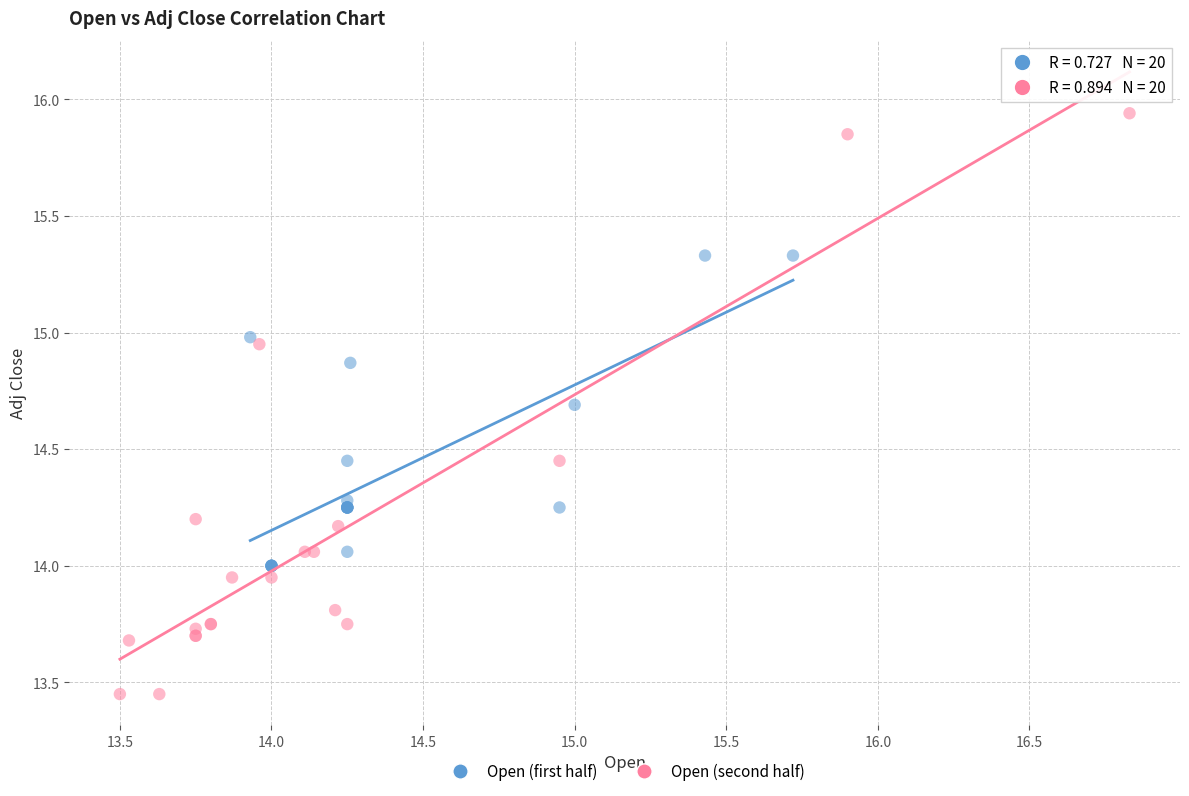

Which series has the widest spread of Y values?

Open (second half)